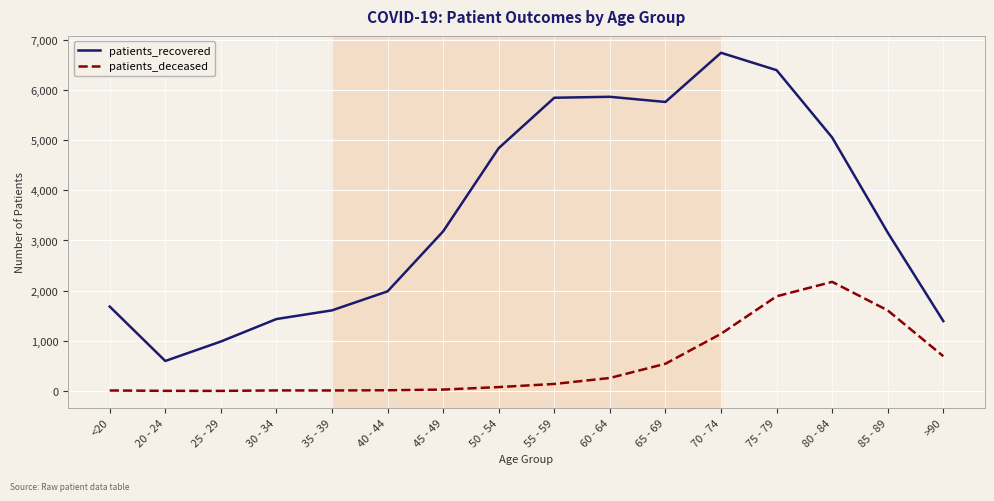

List the series in order of their overall mean, highest first.

patients_recovered, patients_deceased